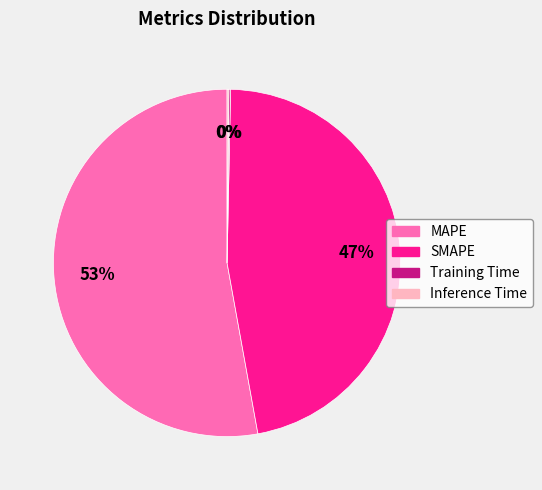

Which category has the biggest portion of the pie?

MAPE